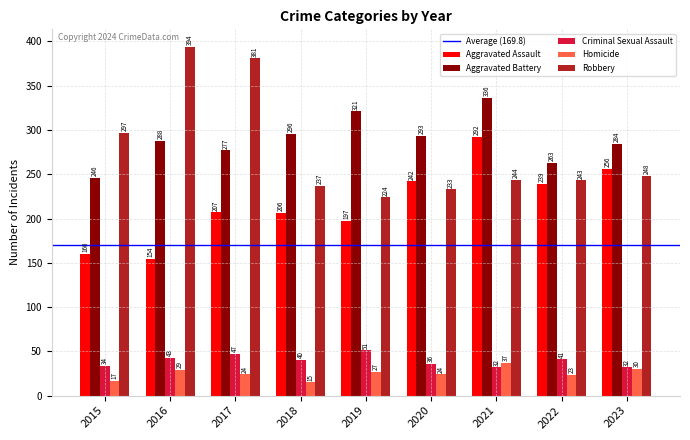

Rank the series by their maximum value, from lowest to highest.

Homicide, Criminal Sexual Assault, Aggravated Assault, Aggravated Battery, Robbery